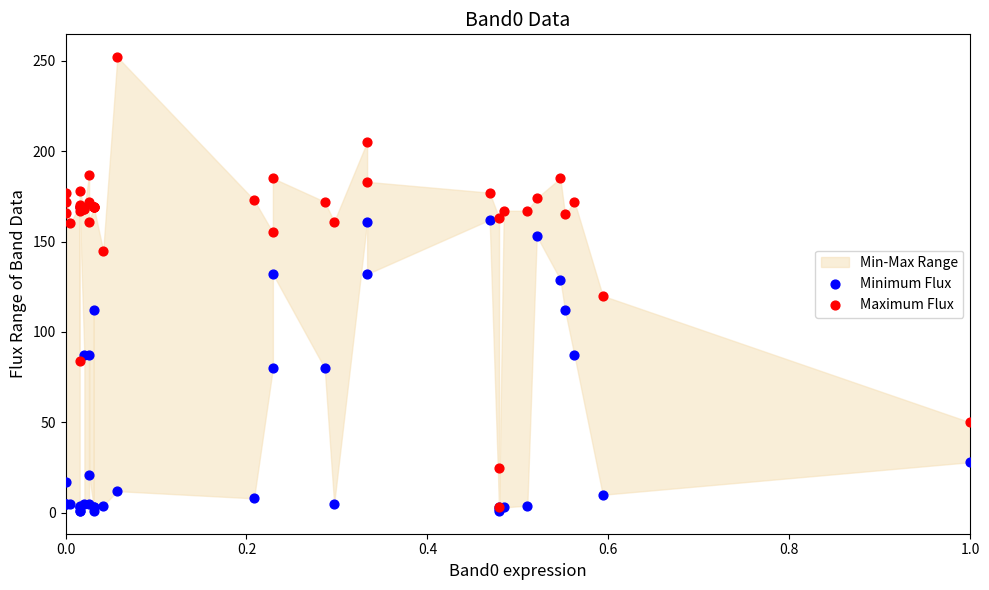

Which series has the largest Y range (max minus min)?

Maximum Flux